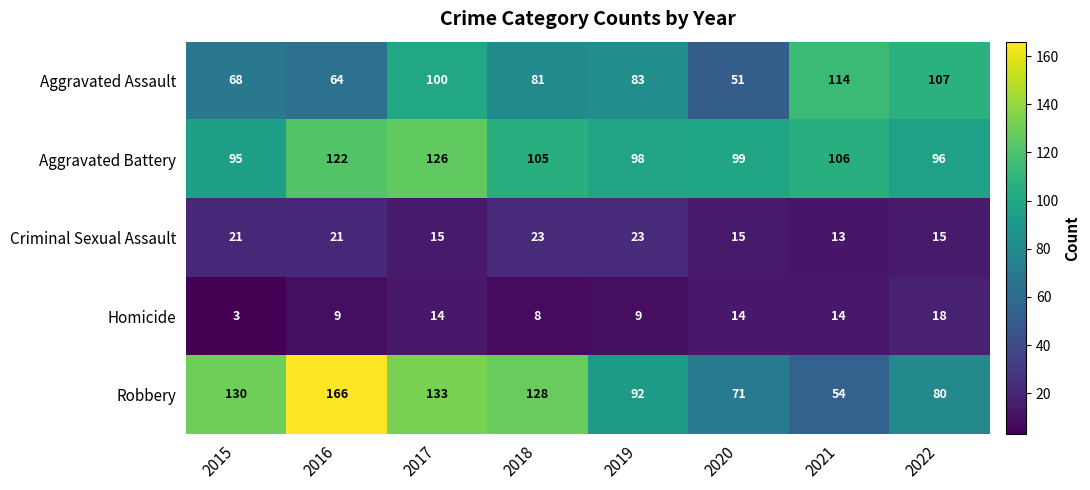

What is the greatest value displayed?

166